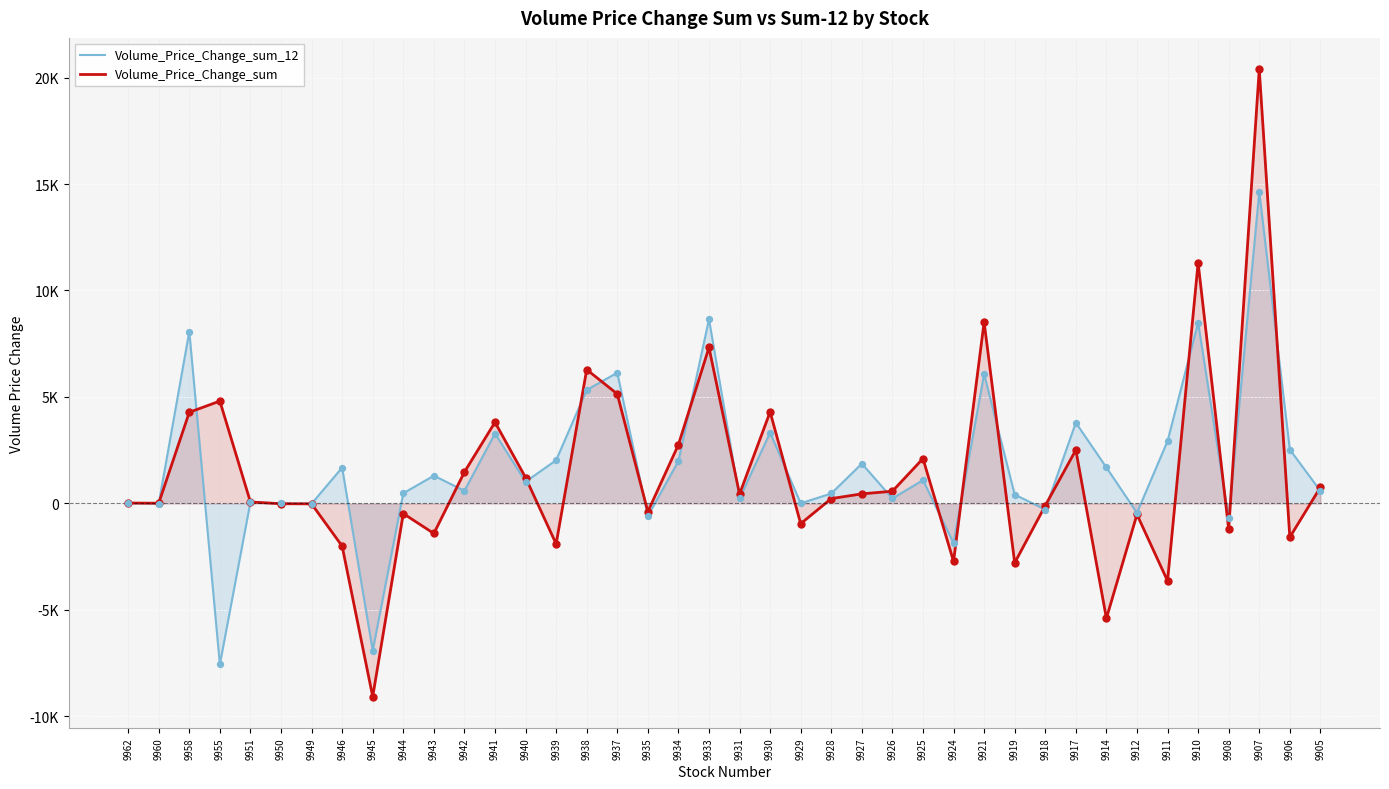

Which series has the largest total across all categories?

Volume_Price_Change_sum_12